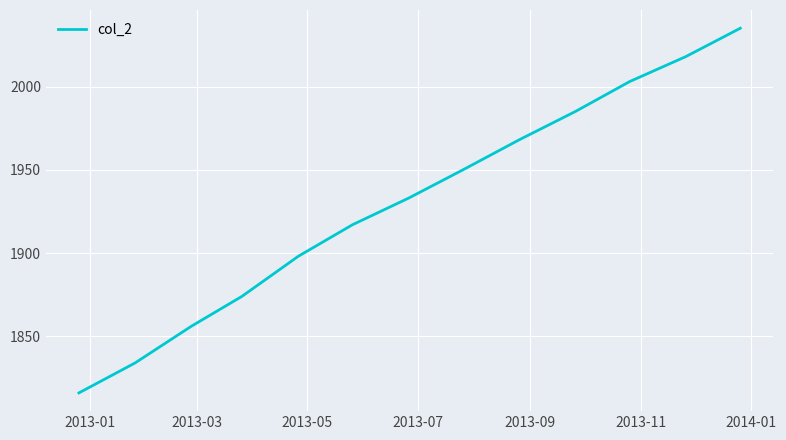

What is the minimum value shown in the chart?

1816